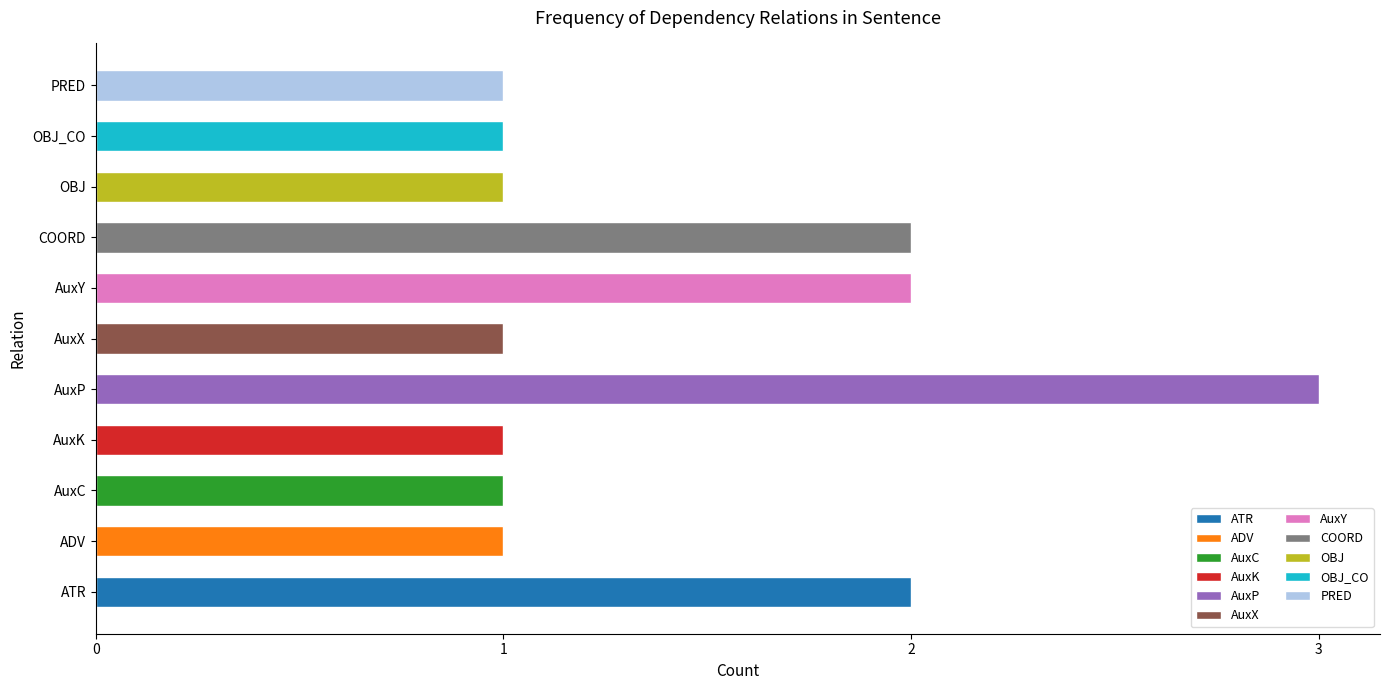

Does the chart contain any negative values?

No